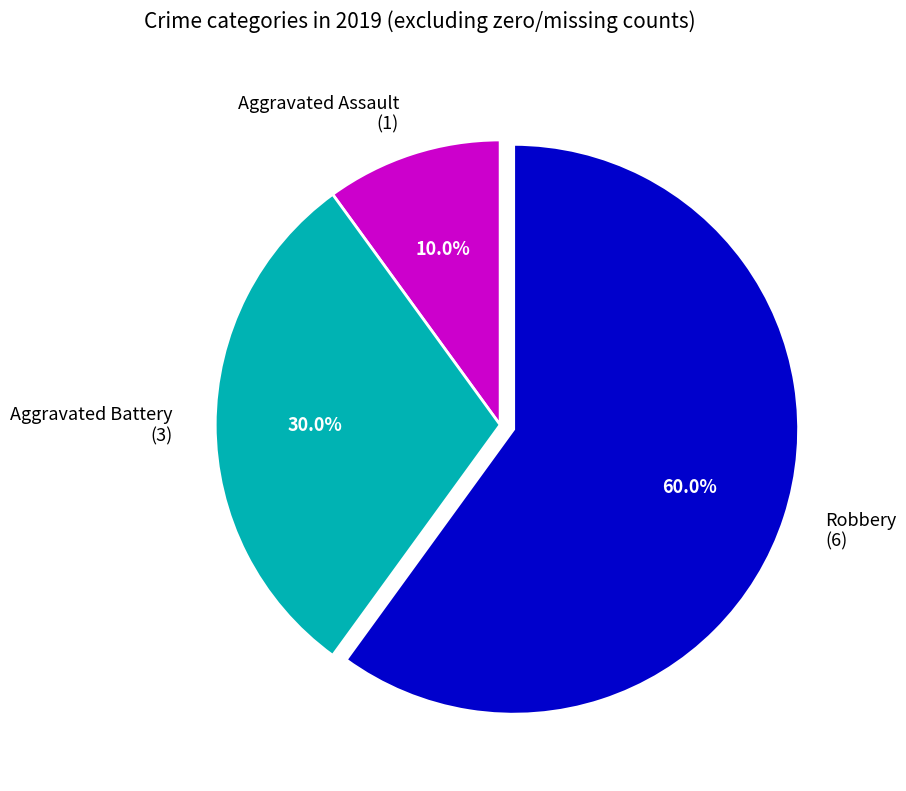

What percentage is NOT represented by Aggravated Battery?

70.0%